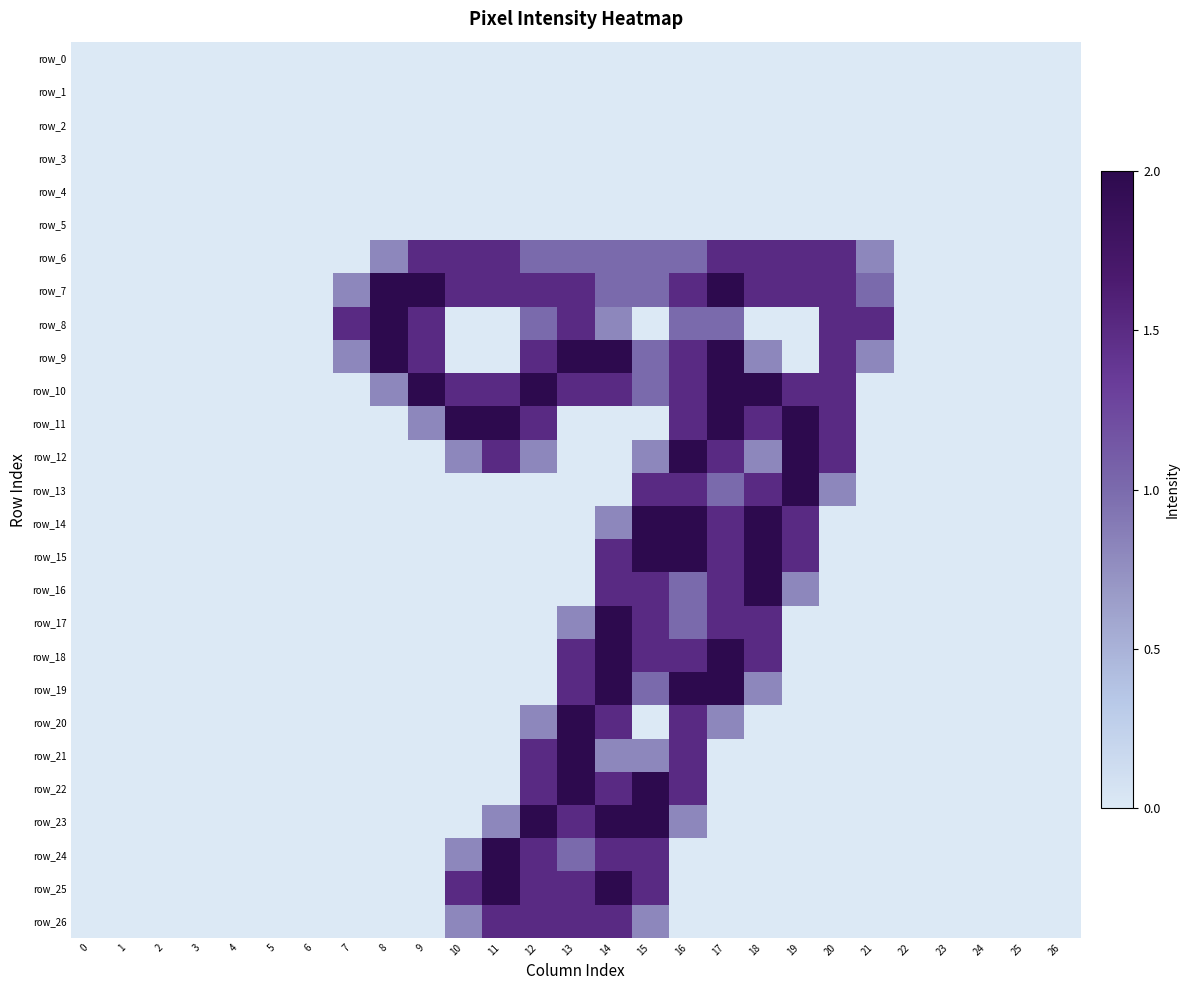

What is the total value across all series at 20?

11.3